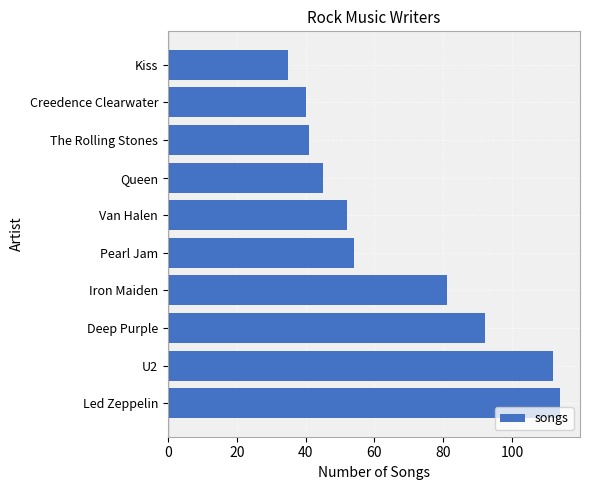

What is the approximate value at Deep Purple, to the nearest 5?

90